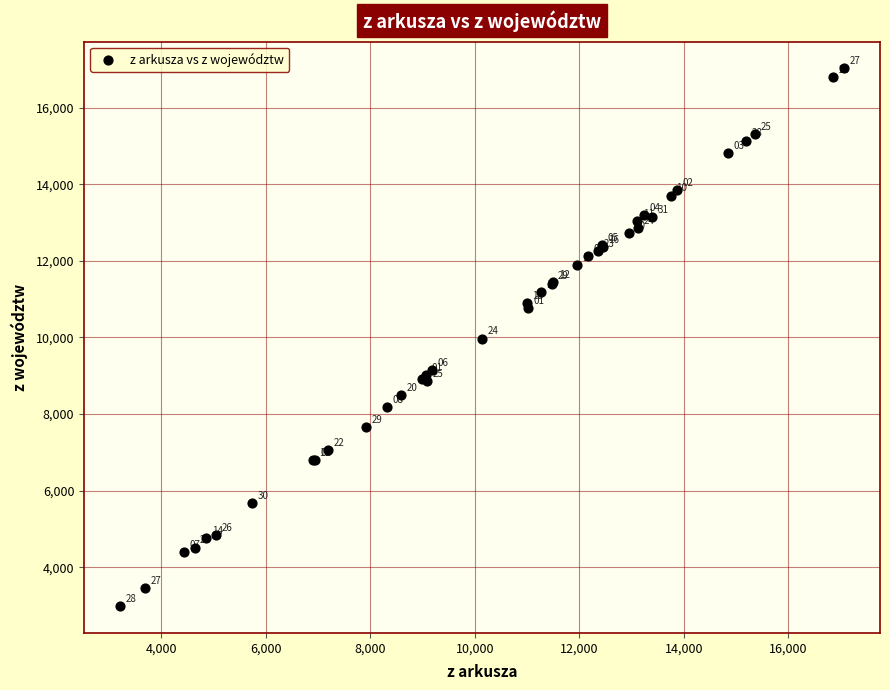

What Y value in the scatter plot is closest to 10004?

9971